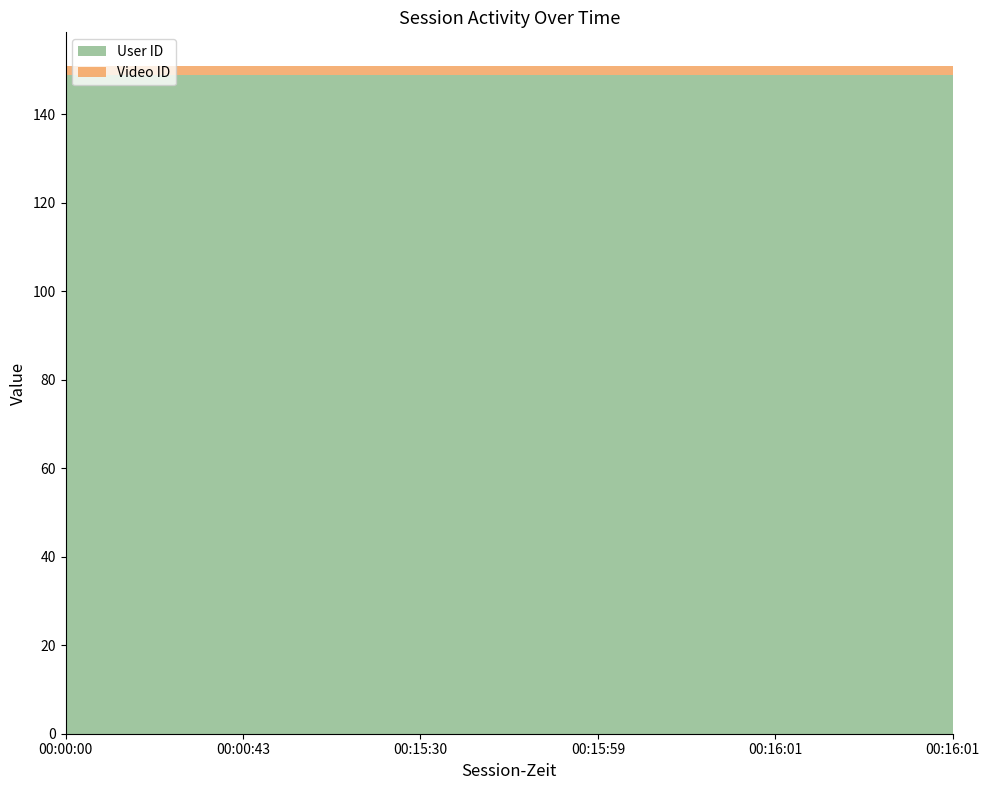

Reading right to left, what are all the values shown in this chart?

User ID: 00:16:01=149	00:16:01=149	00:15:59=149	00:15:30=149	00:00:43=149	00:00:00=149
Video ID: 00:16:01=2	00:16:01=2	00:15:59=2	00:15:30=2	00:00:43=2	00:00:00=2